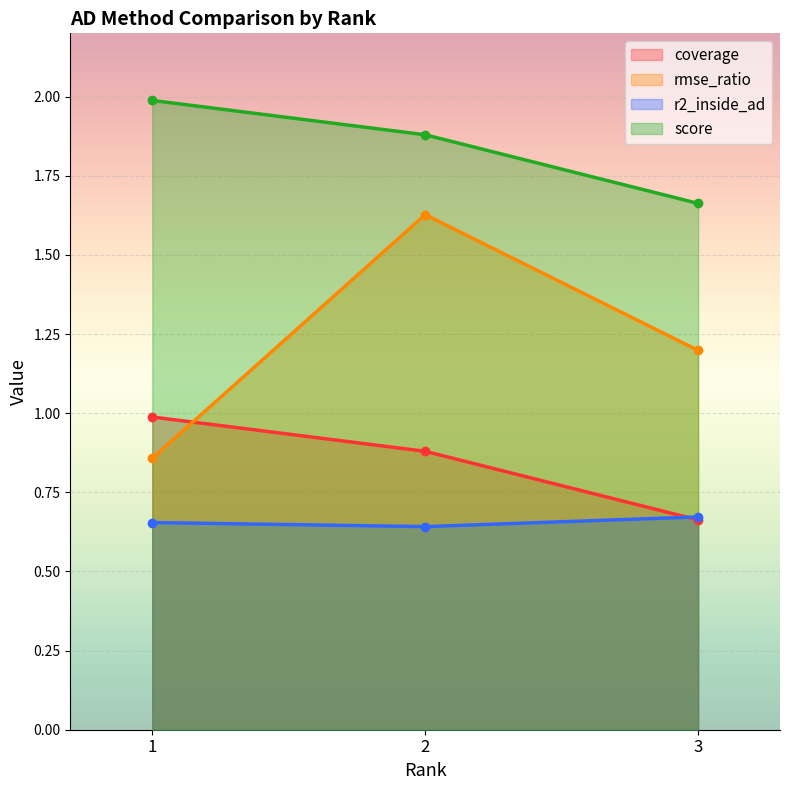

What are all the series names shown in the legend?

coverage, rmse_ratio, r2_inside_ad, score